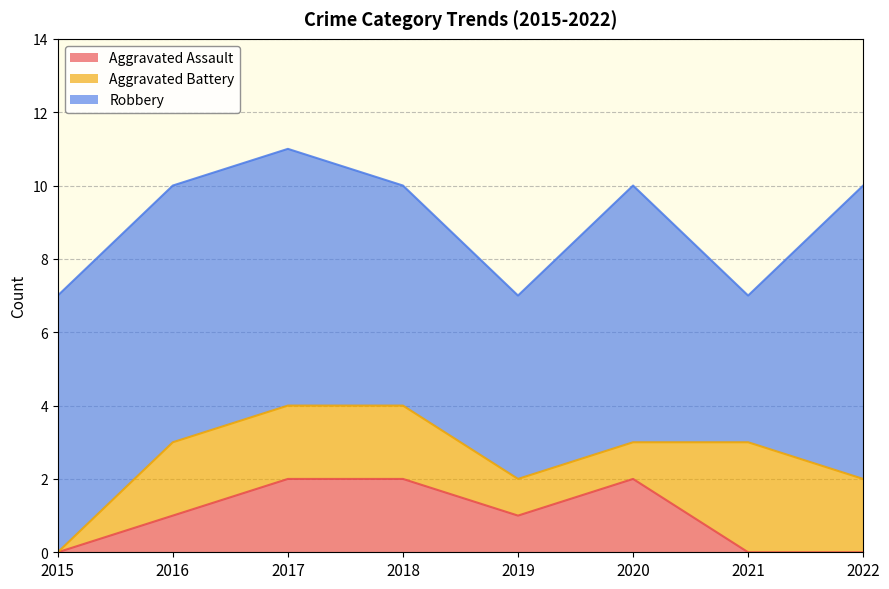

How many interior local valleys does the Aggravated Assault series have?

1